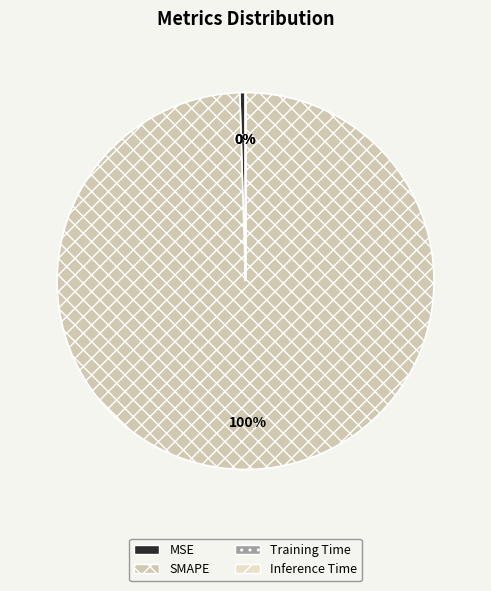

Which slice represents more than half of the pie?

SMAPE